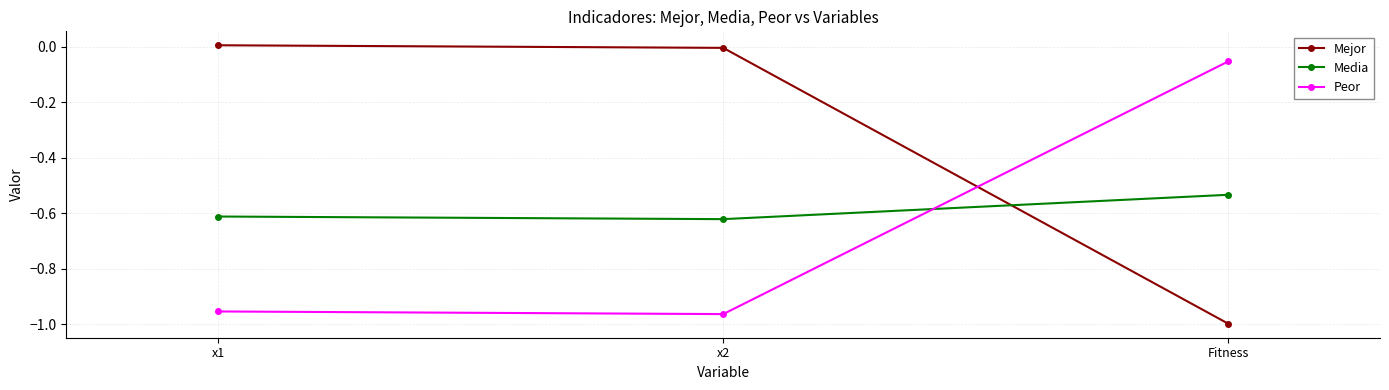

How many lines are shown in the chart?

3